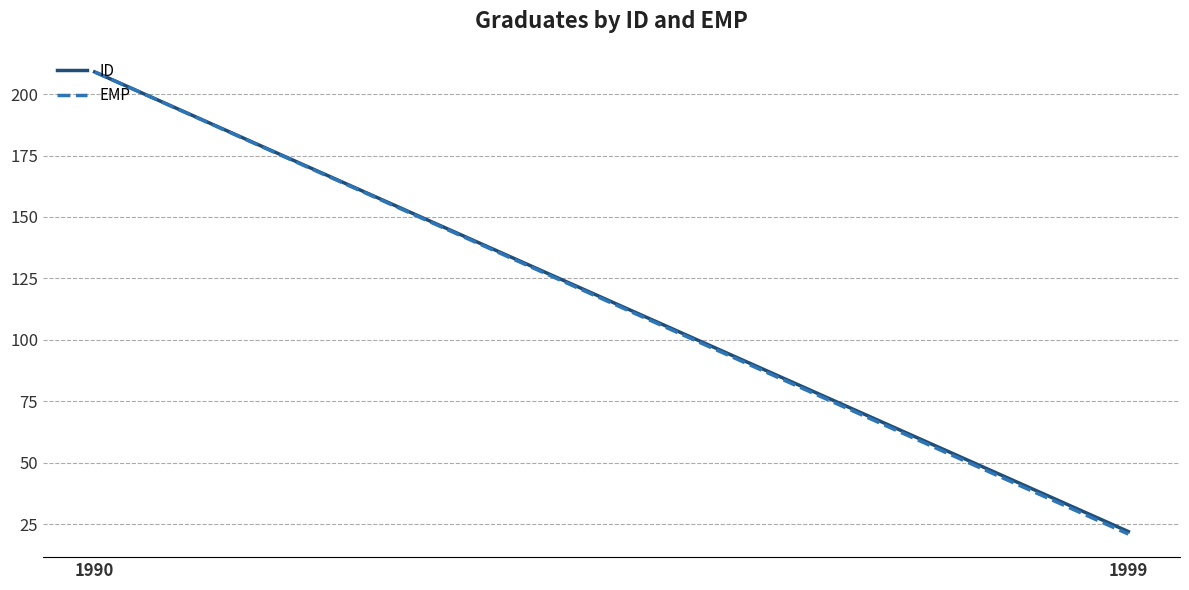

True or false: EMP has a value of 6 at 1999.

False